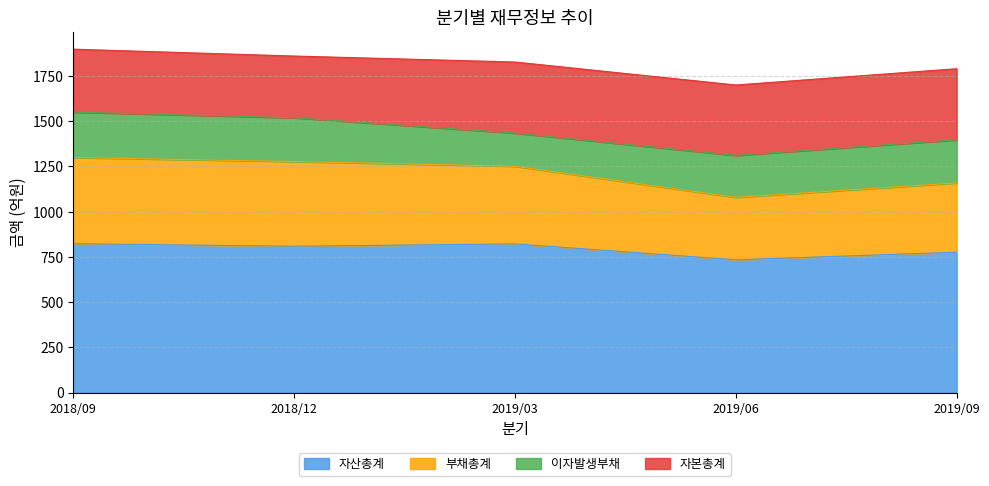

Which label corresponds to the largest value in the chart?

2018/09